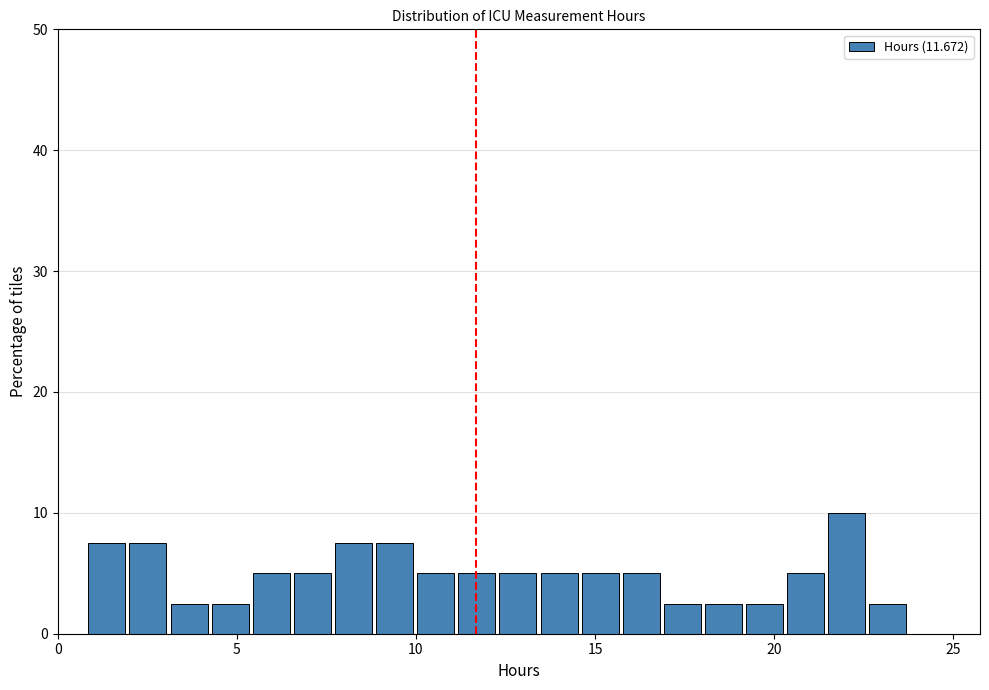

Read against the x-axis, roughly where is the centre of the tallest bar?

22.0